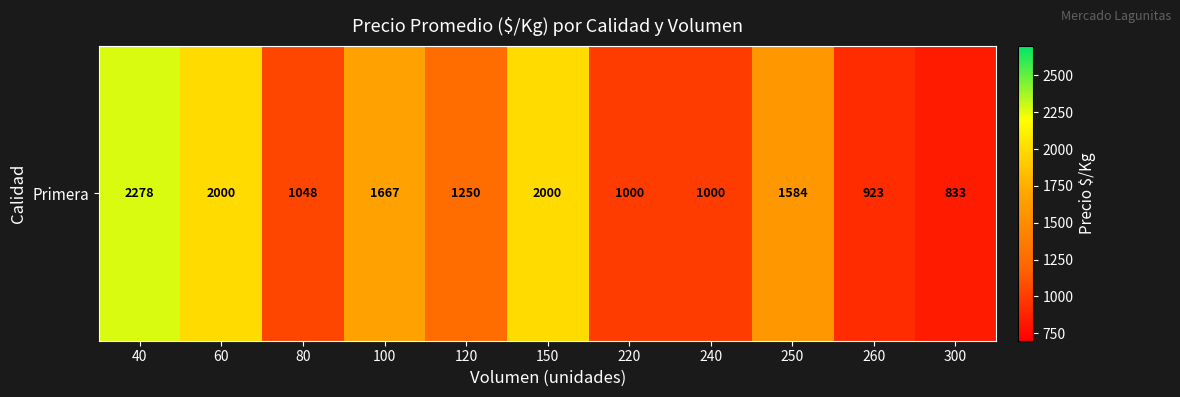

Reading left to right, what are all the values shown in this chart?

2278	2000	1048	1667	1250	2000	1000	1000	1584	923	833